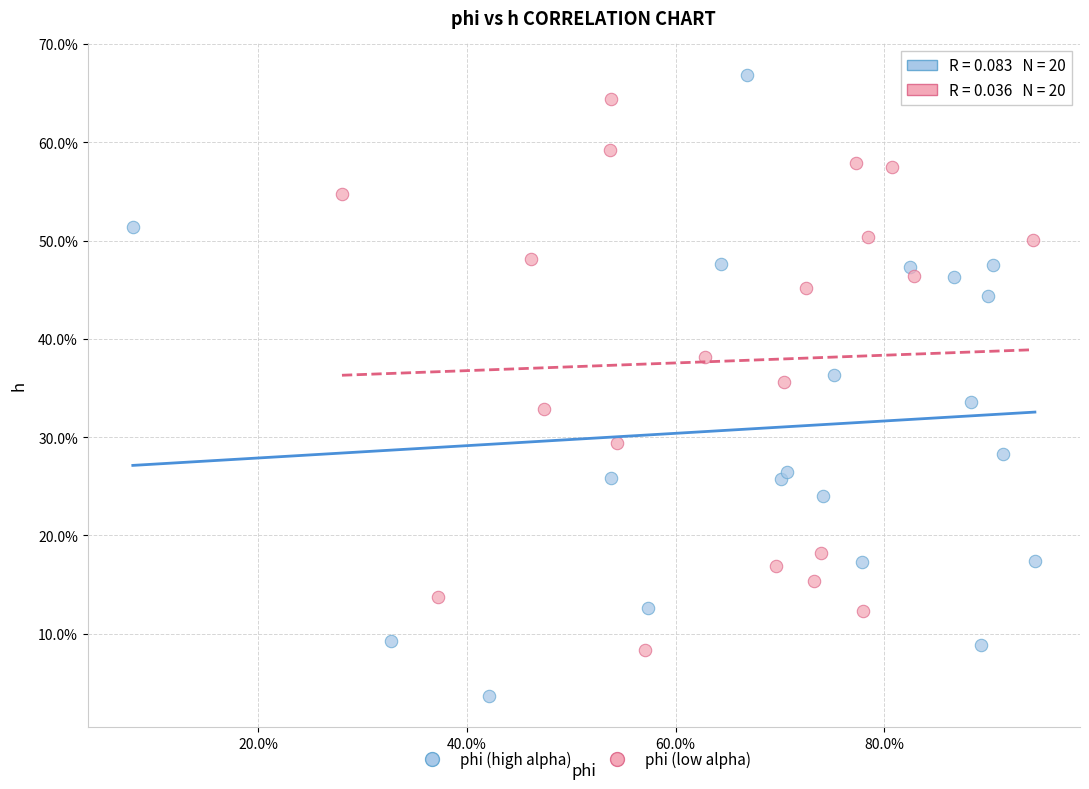

Which series reaches the minimum Y coordinate?

phi (high alpha)